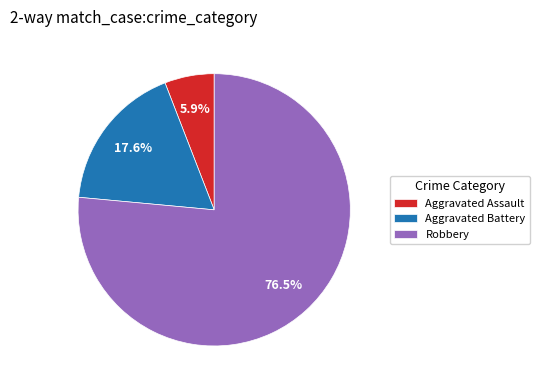

Between Robbery and Aggravated Assault, which is larger?

Robbery